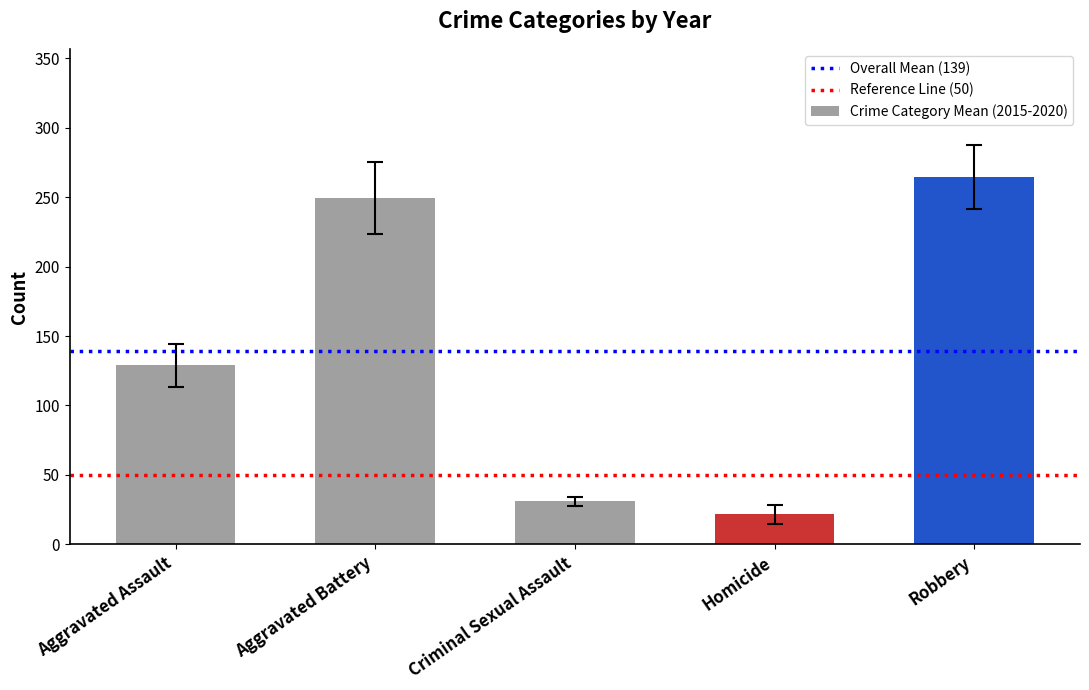

True or false: the data shows 421.1 at Aggravated Battery.

False